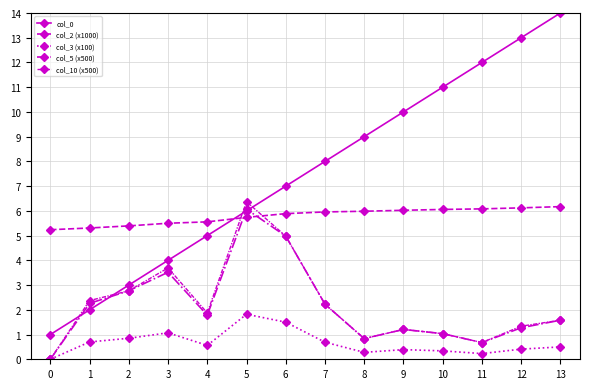

How many values in col_3 (x100) are above zero?

13